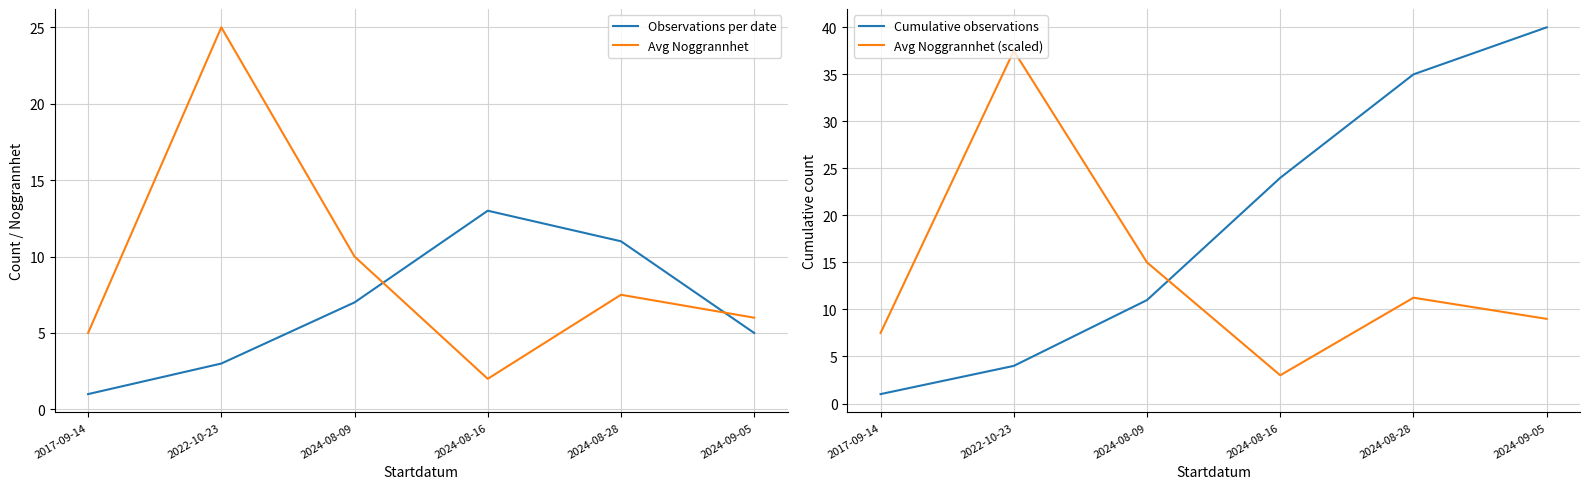

Which series has the largest total across all categories?

Cumulative observations